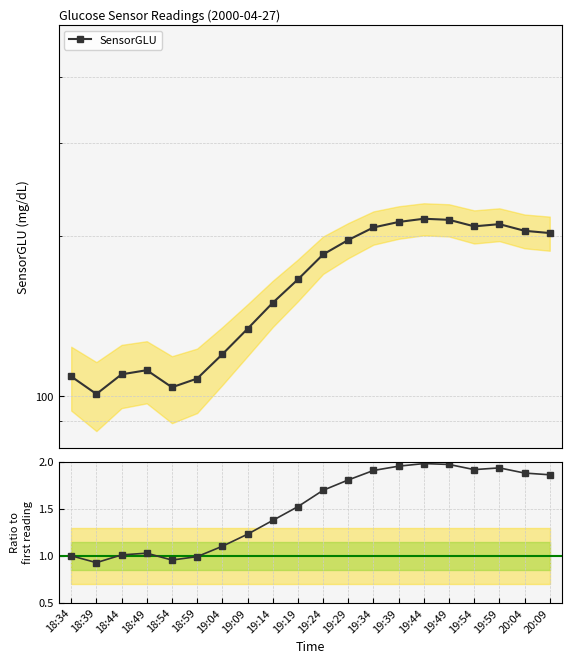

At which label is Ratio to first reading closest to 1?

18:34